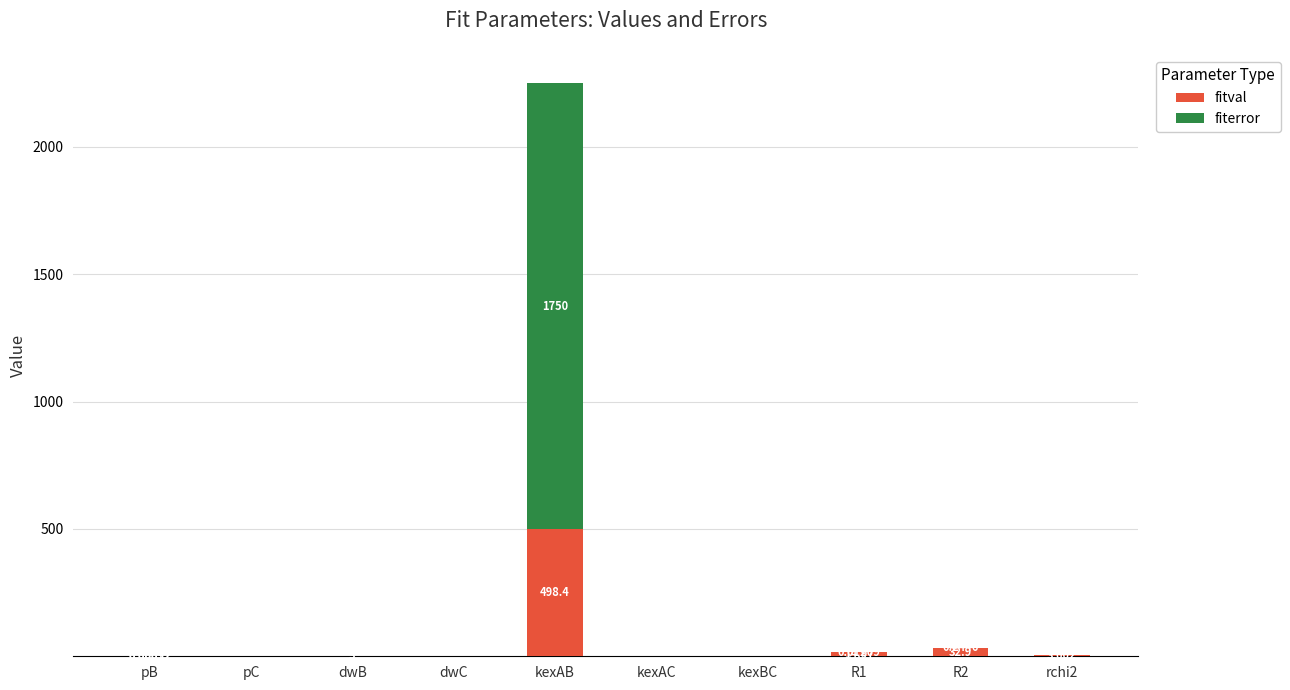

What are all the series names shown in the legend?

fitval, fiterror